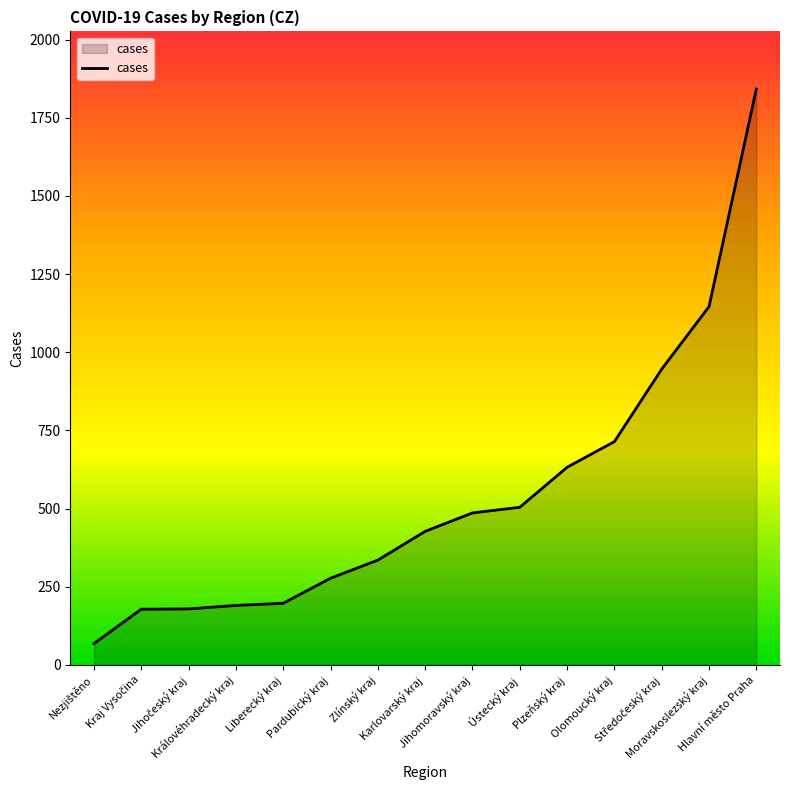

Which category has the highest value across all series?

Hlavní město Praha